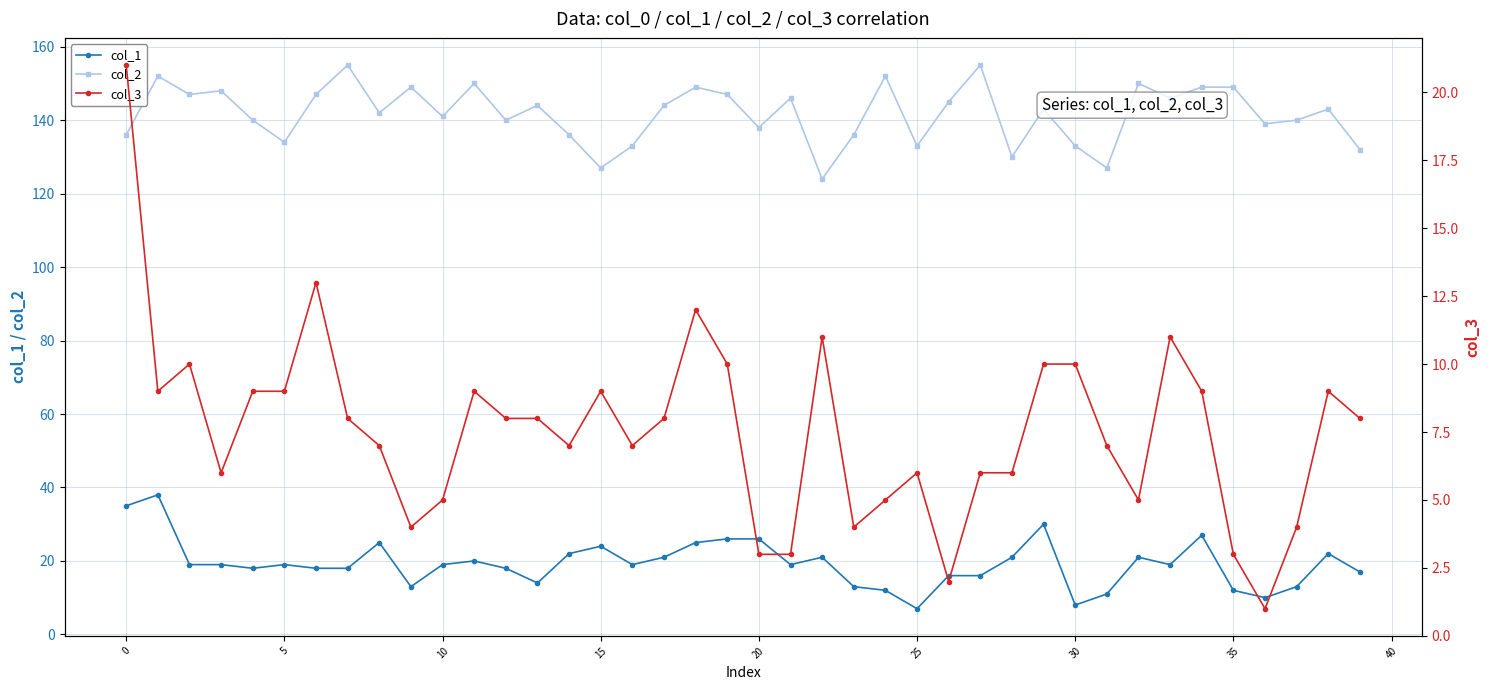

List the series in order of their peak value, highest first.

col_2, col_1, col_3